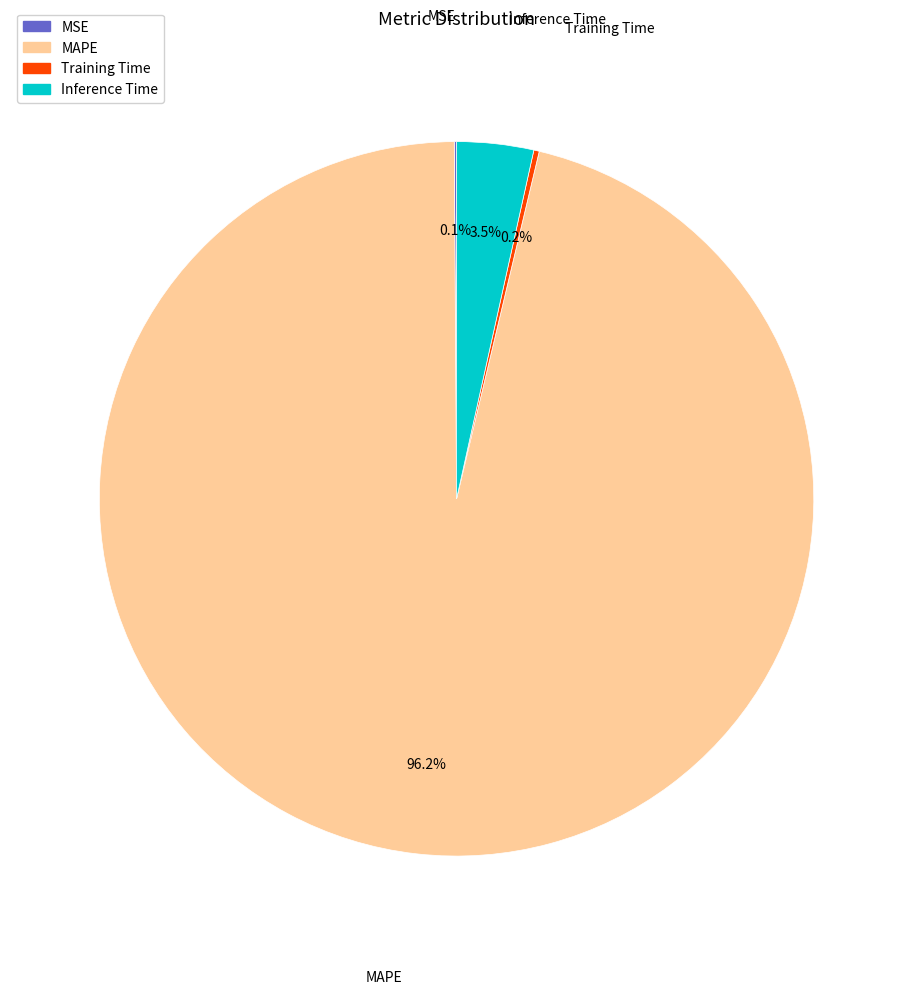

What portion of the pie excludes Inference Time?

96.5%